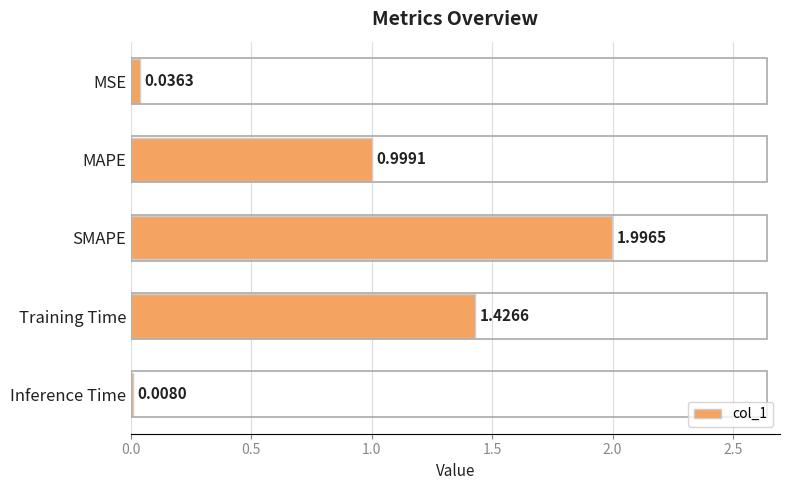

At which label is the value closest to 1?

MAPE